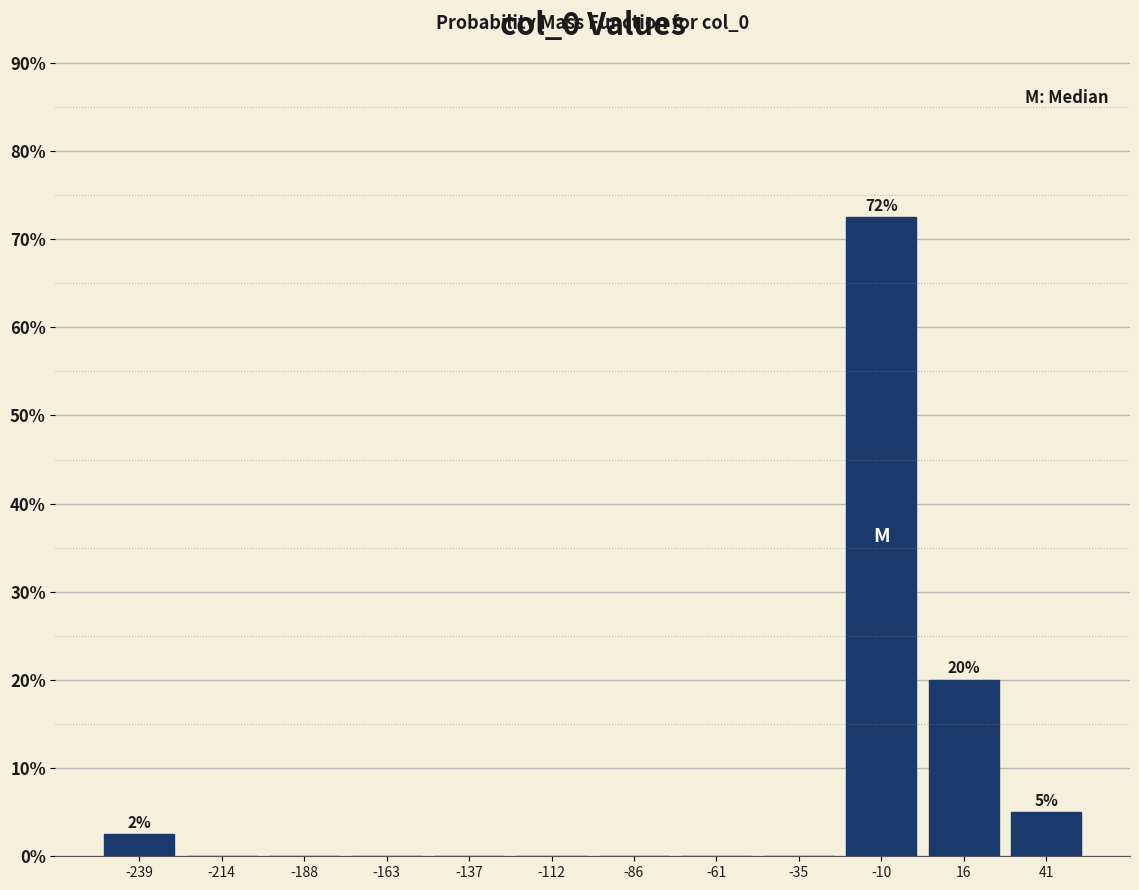

Which range on the x-axis has the tallest bar?

-20 to 5